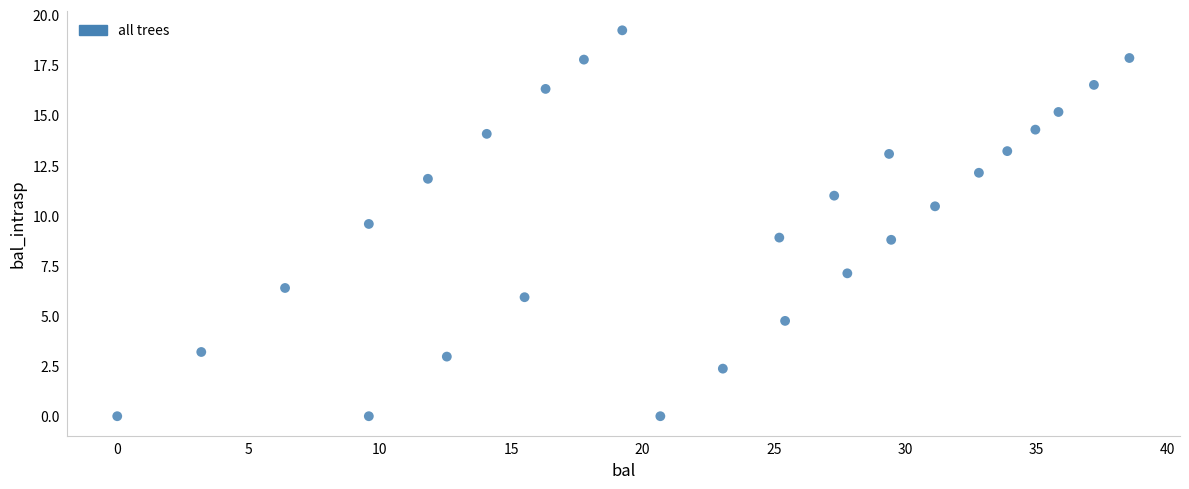

What is the range of Y values (max minus min)?

19.2